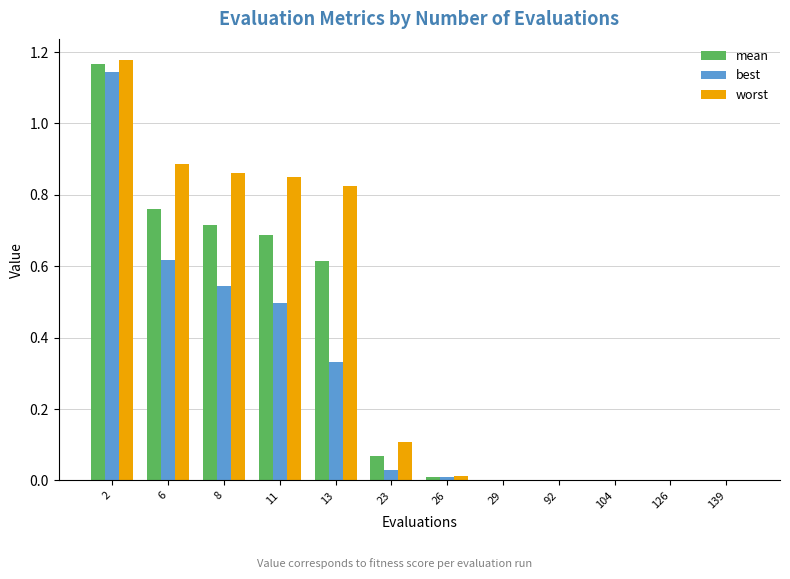

True or false: best has a value of 0.0 at 126.

True